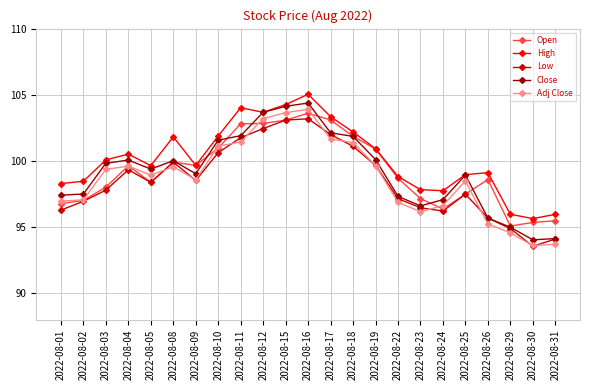

Which series has the widest spread of values?

Close